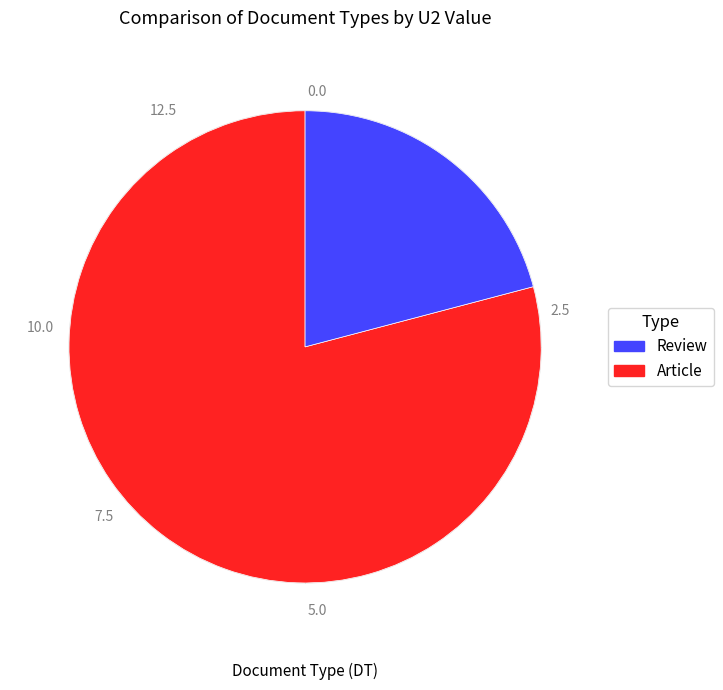

Is there a majority slice in this chart?

Yes